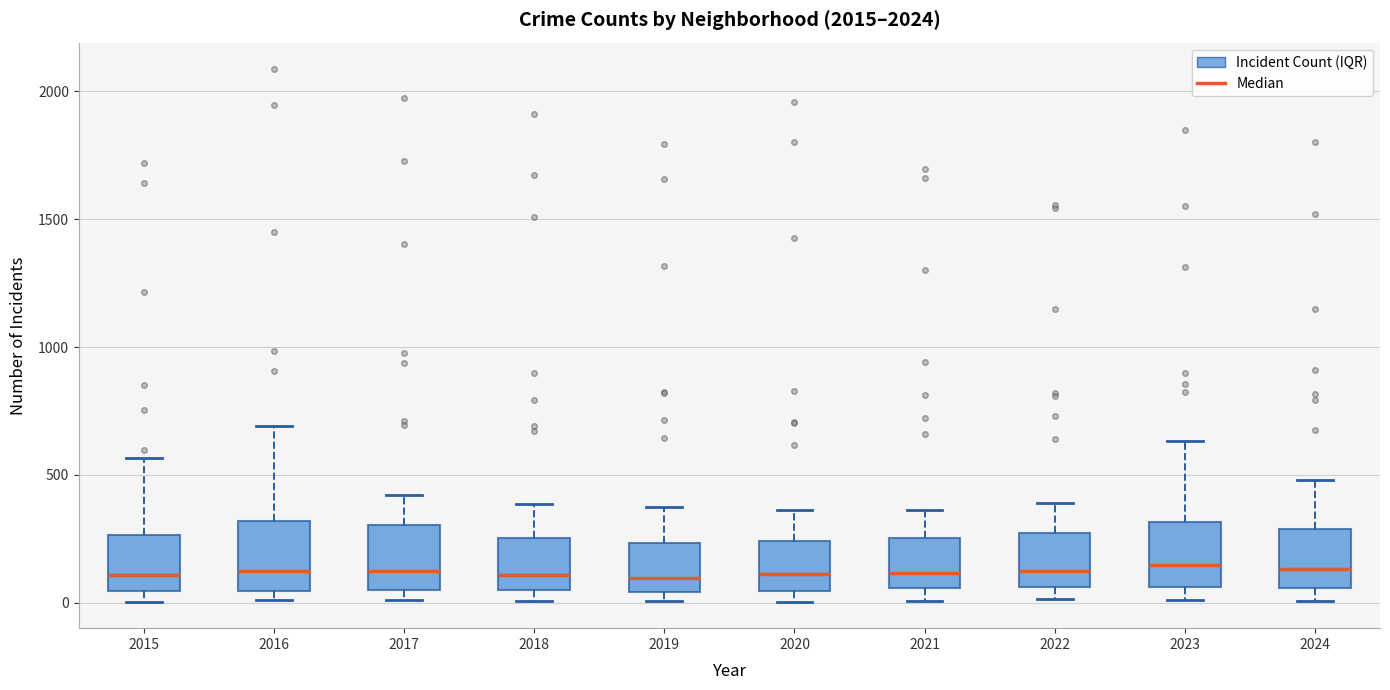

Reading left to right, read every box against the y-axis: the position of its median line, the range the box covers, and the ends of its whiskers. The values are not printed on the chart, so give them approximately, as read against the axis.

2015: median 100, box 50 to 250, whiskers 0 to 550
2016: median 150, box 50 to 300, whiskers 0 to 700
2017: median 100, box 50 to 300, whiskers 0 to 400
2018: median 100, box 50 to 250, whiskers 0 to 400
2019: median 100, box 50 to 250, whiskers 0 to 400
2020: median 100, box 50 to 250, whiskers 0 to 350
2021: median 100, box 50 to 250, whiskers 0 to 350
2022: median 100, box 50 to 250, whiskers 0 to 400
2023: median 150, box 50 to 300, whiskers 0 to 650
2024: median 150, box 50 to 300, whiskers 0 to 500